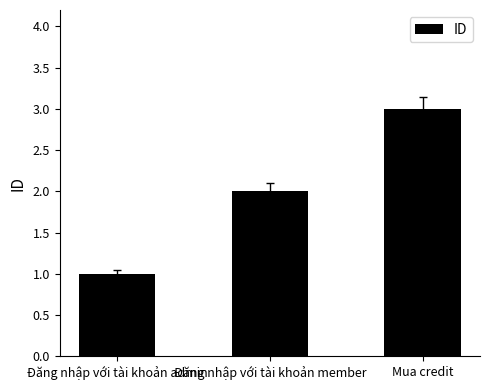

Count the values in the range 1 to 3.

3